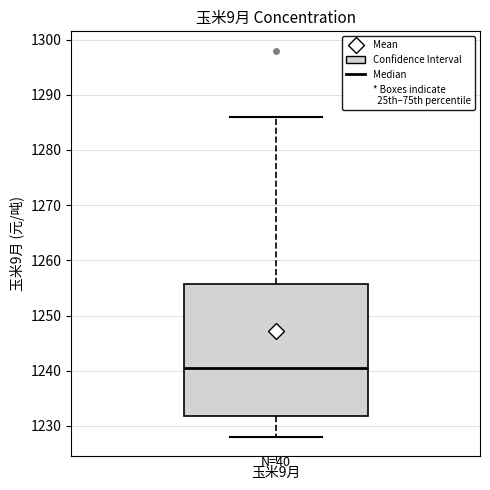

Where is the lower edge of the box for 玉米9月 on the y-axis? The values are not printed on the chart, so give them approximately, as read against the axis.

1232